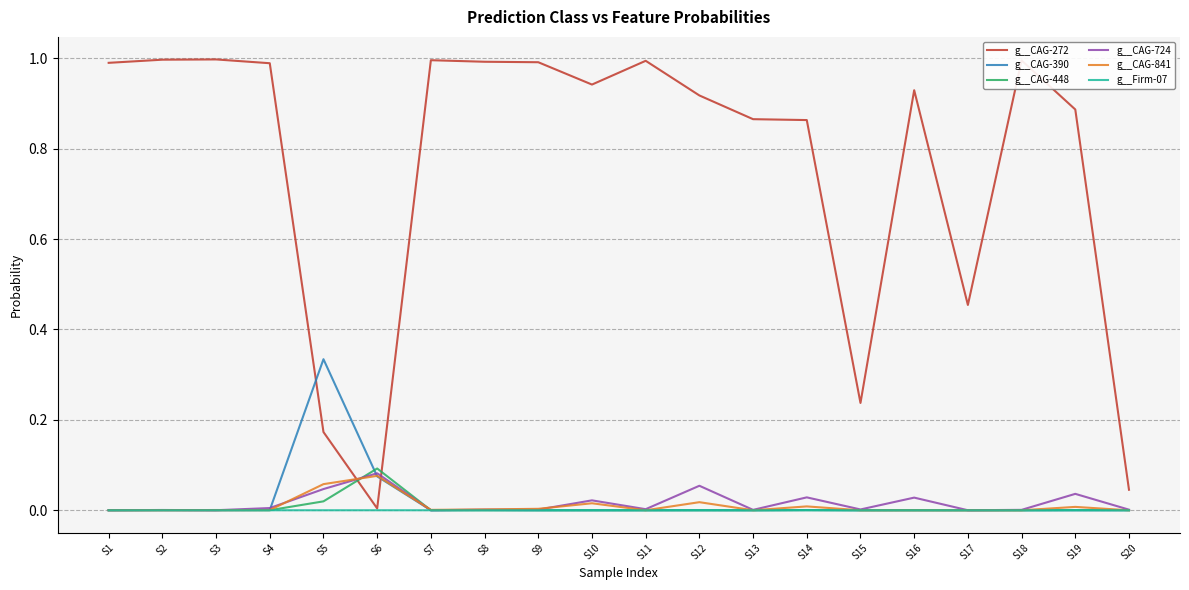

True or false: g__CAG-272 has a value of 0.1 at S20.

False